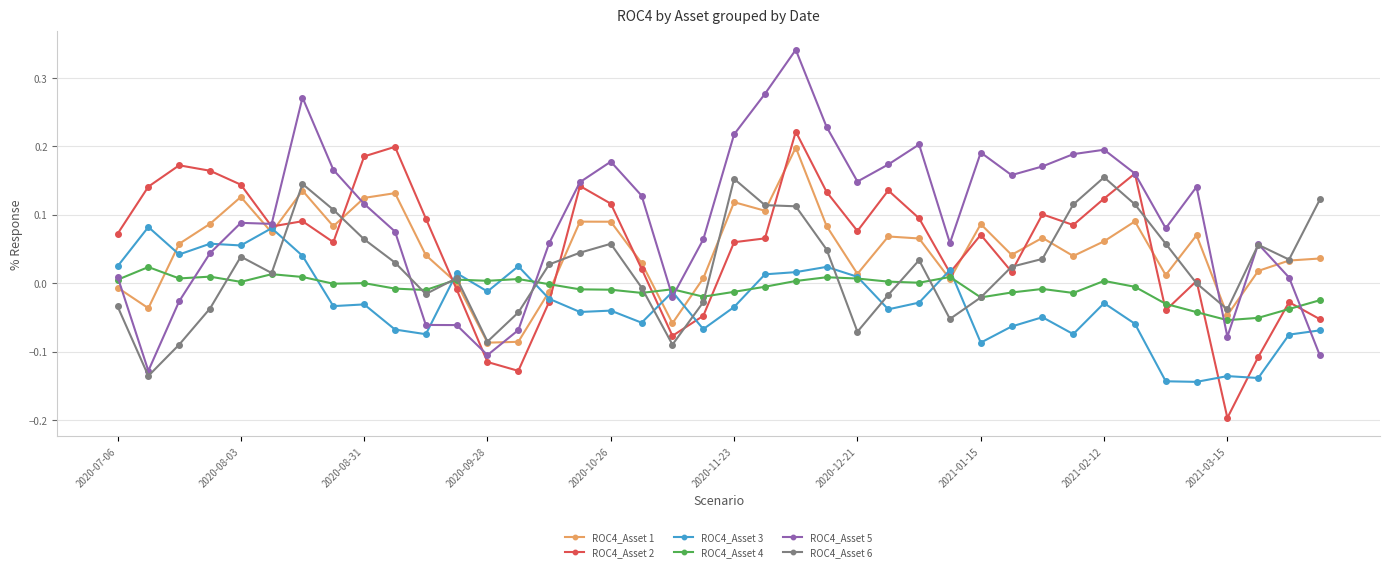

Which series has the largest range (max minus min)?

ROC4_Asset 5